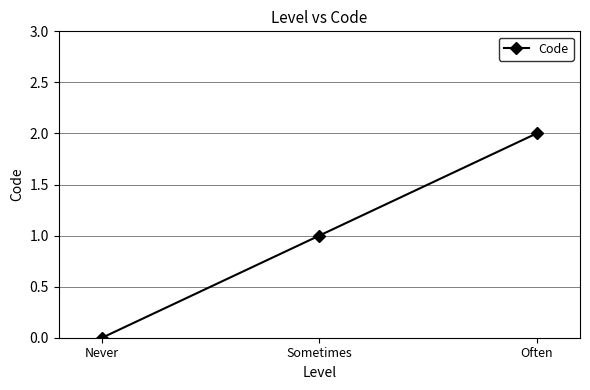

What is the difference between the maximum and second lowest values?

1